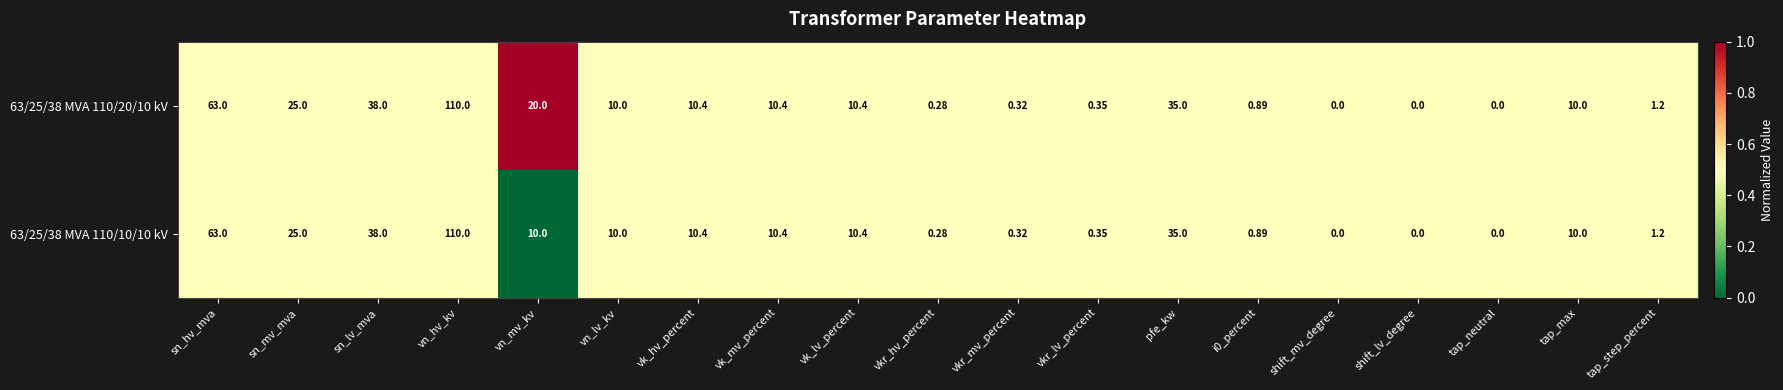

List the series in order of their overall mean, lowest first.

63/25/38 MVA 110/10/10 kV, 63/25/38 MVA 110/20/10 kV